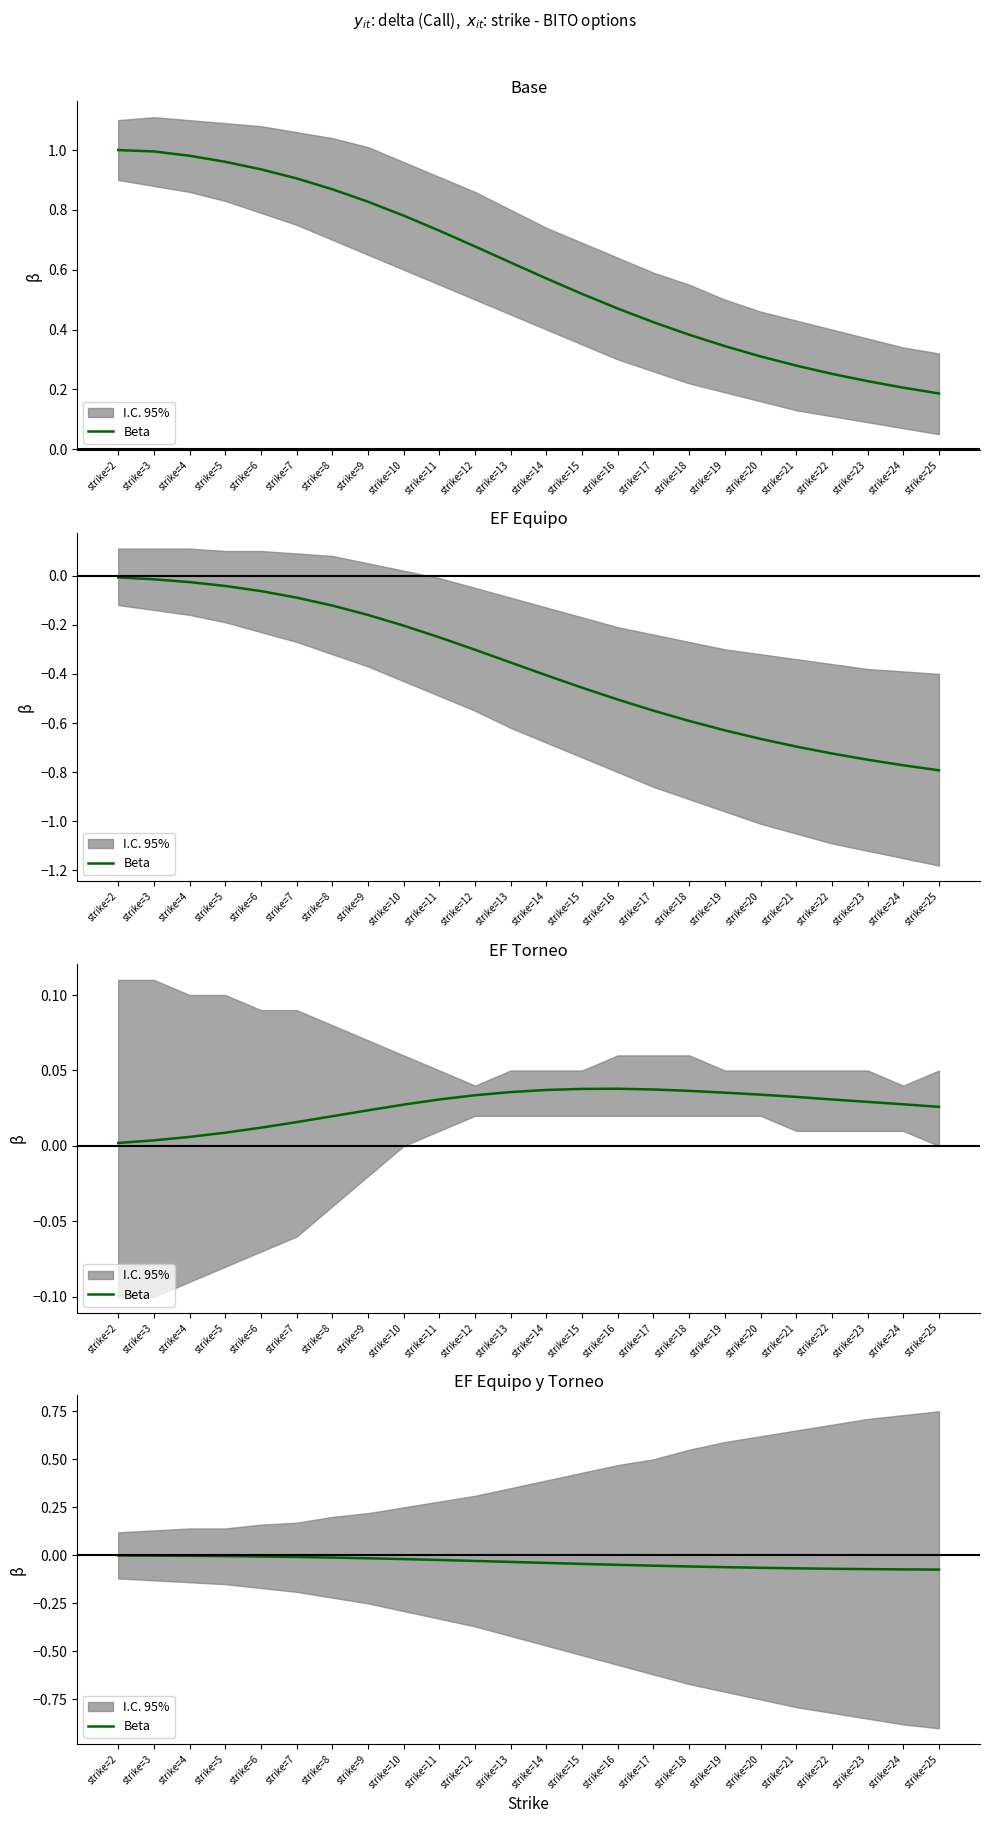

Which has a higher value, strike=13 or strike=17?

strike=13